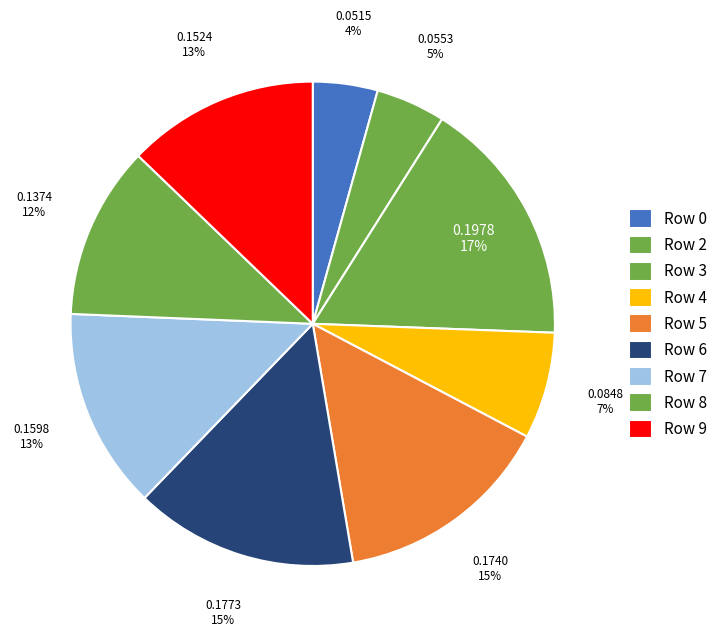

To the nearest percent, what portion does Row 7 represent?

13%